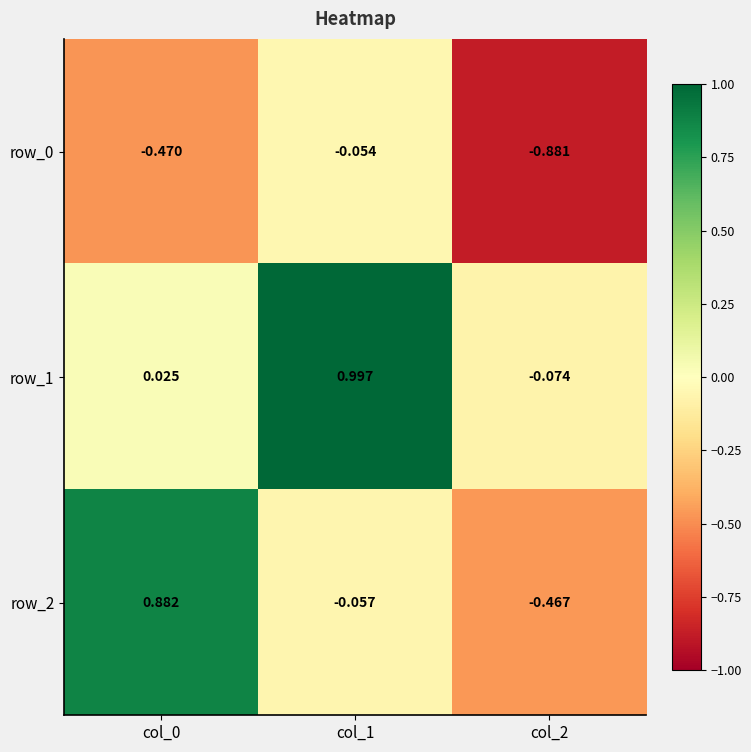

Is the value of row_1 at col_1 greater than the value of row_2 at col_0?

Yes